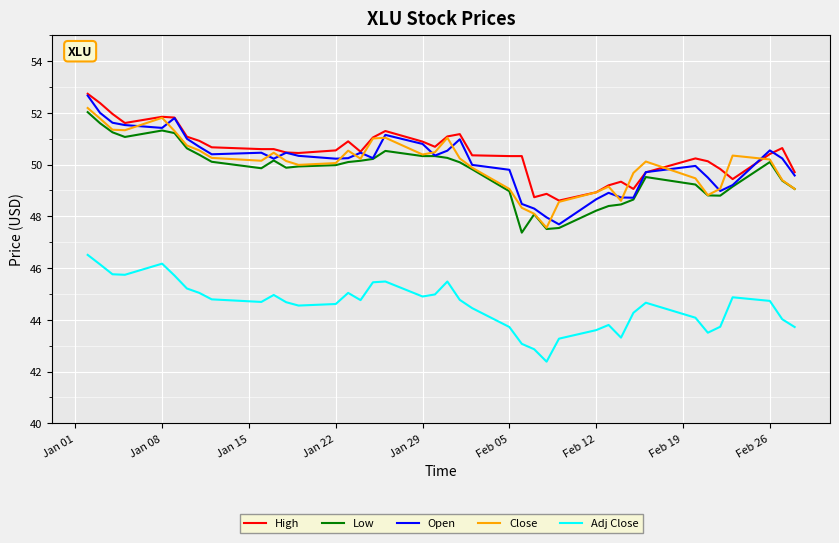

What is the maximum value for Adj Close?

46.5